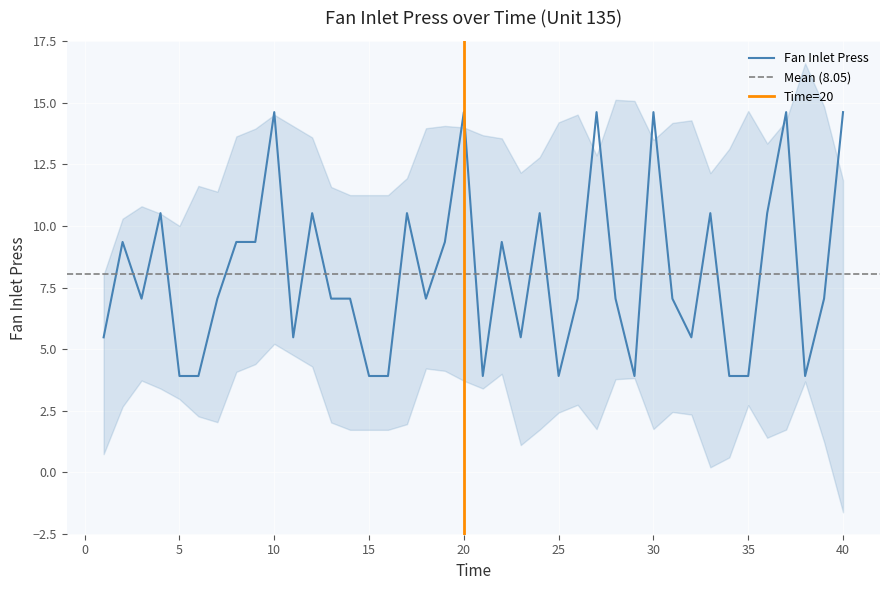

What is the maximum value shown in the chart?

14.6